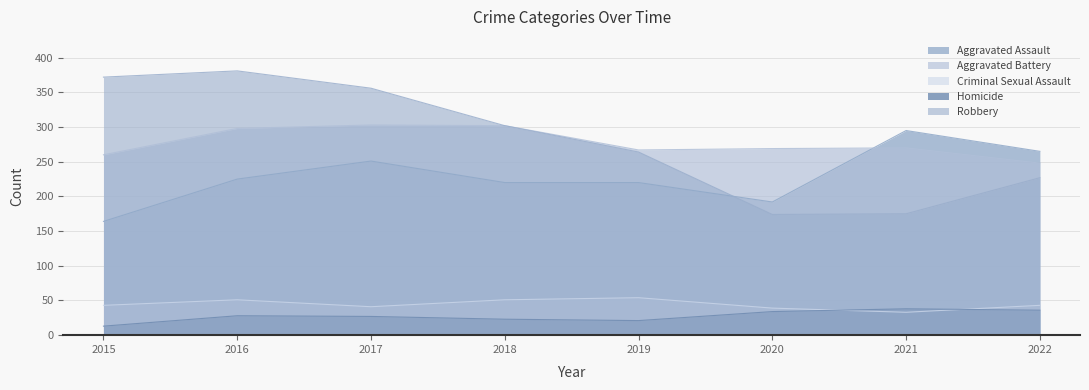

Which series has the largest range (max minus min)?

Robbery